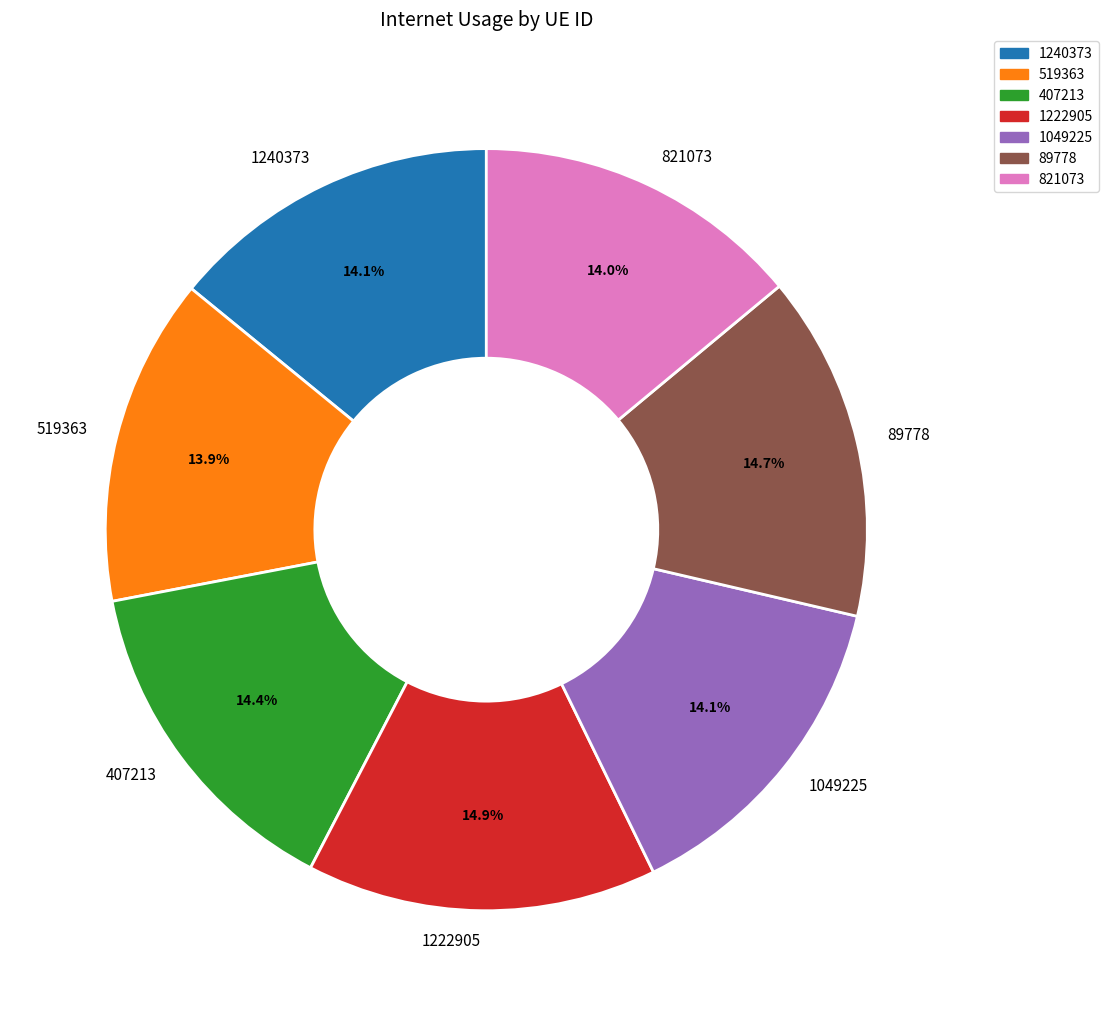

Is it true that 1222905 is 15% of the pie?

True